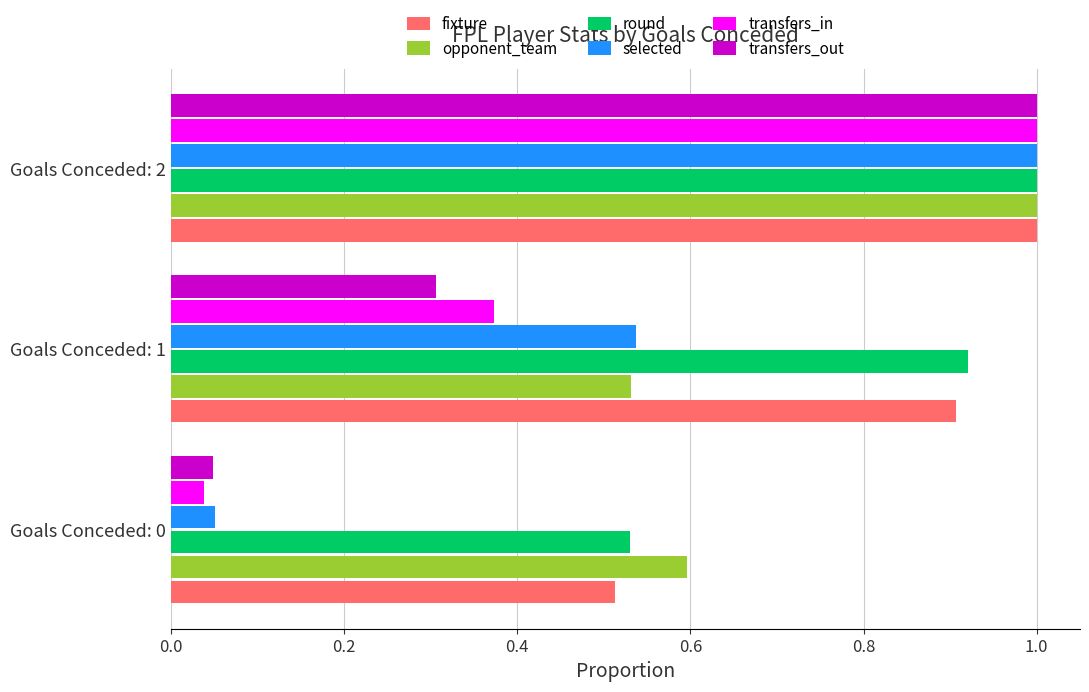

What is the difference between the highest and lowest values at Goals Conceded: 1?

0.6